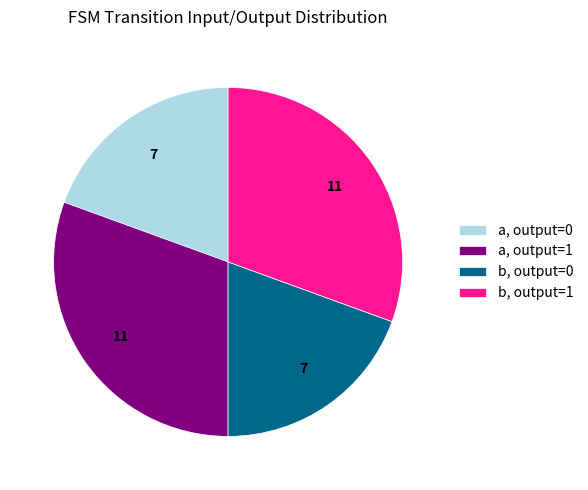

How many segments does this pie chart have?

4